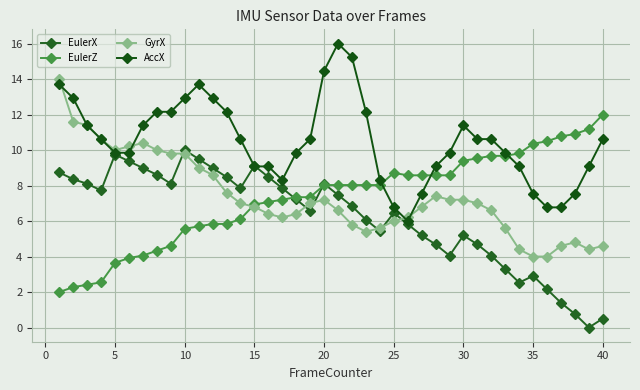

Does the chart have visible grid lines?

Yes